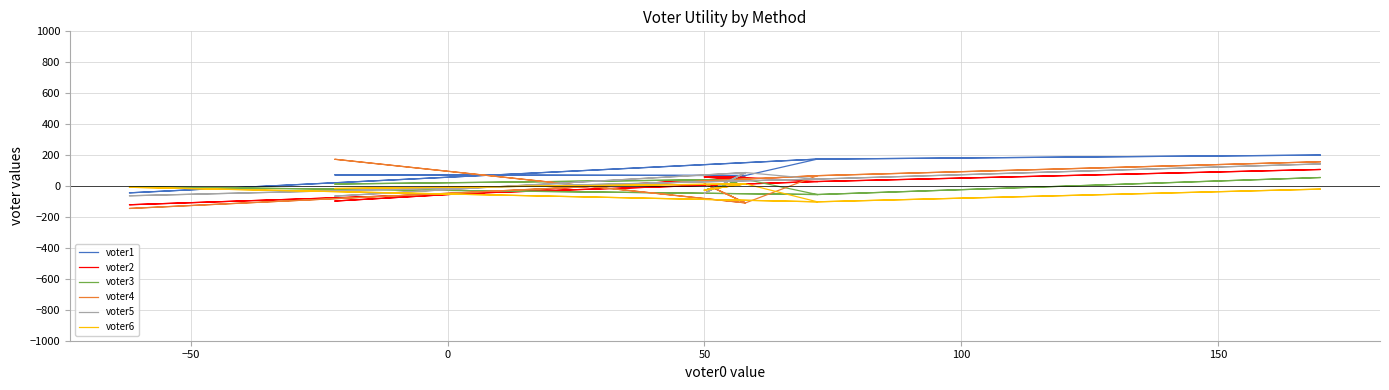

Where does the voter3 series first go above -5?

50